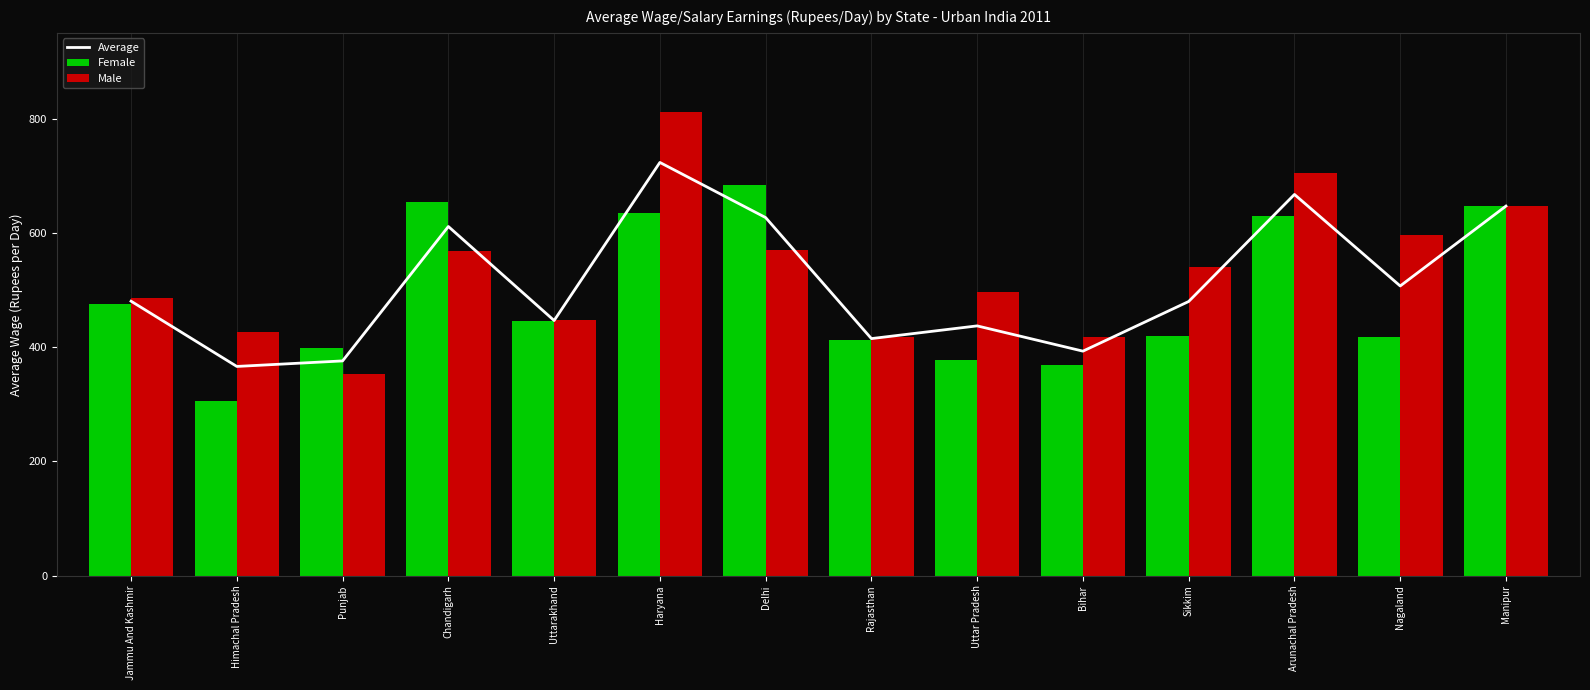

Rank the series at Sikkim from highest to lowest value.

Male, Average, Female